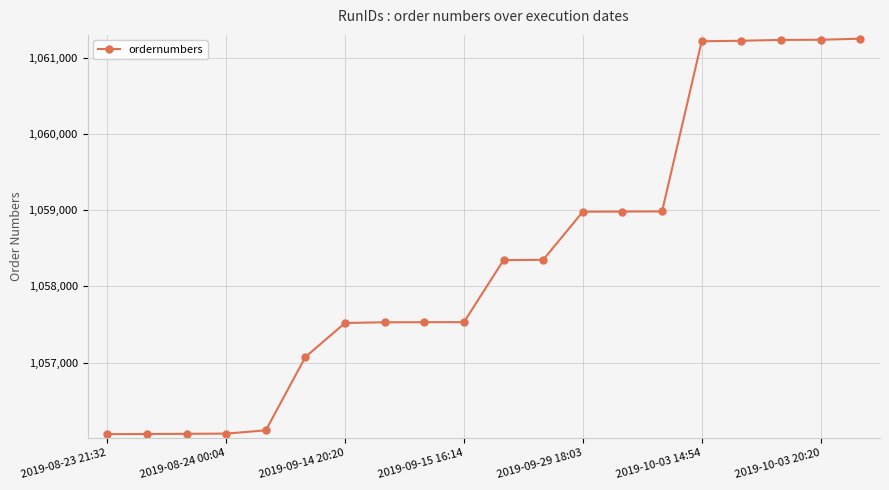

What is the average value?

1058369